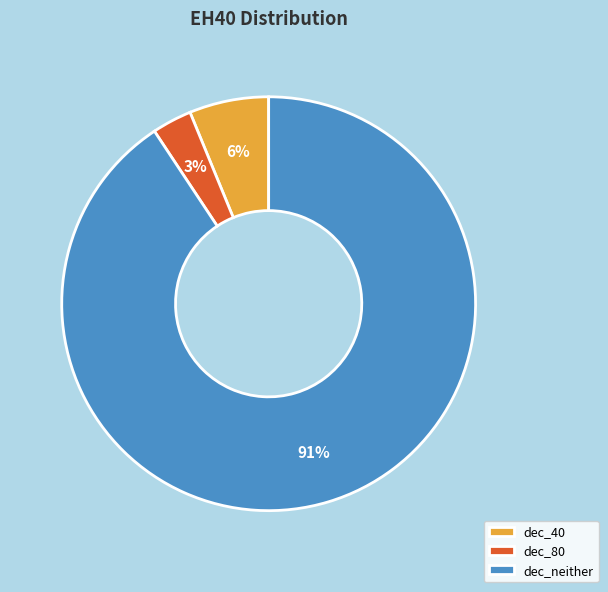

What is the smallest slice in the pie chart?

dec_80